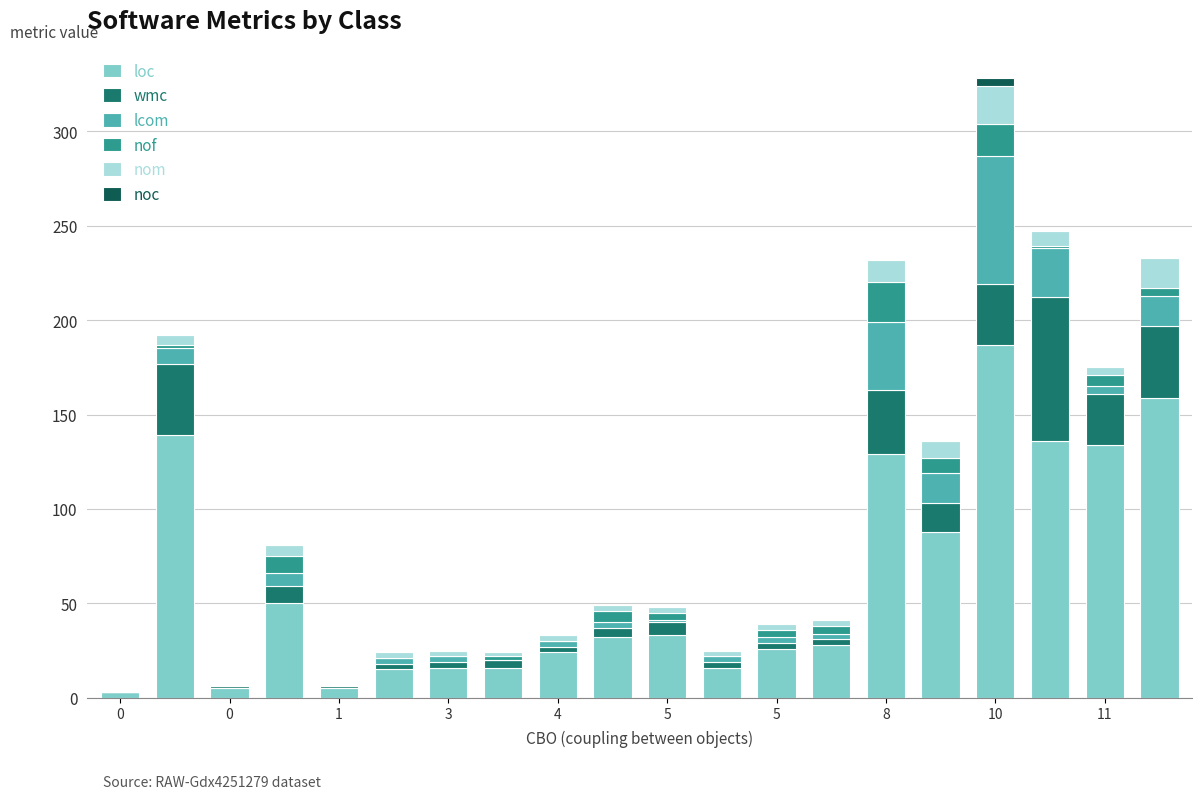

Are the bars grouped side by side (vs. stacked)?

No